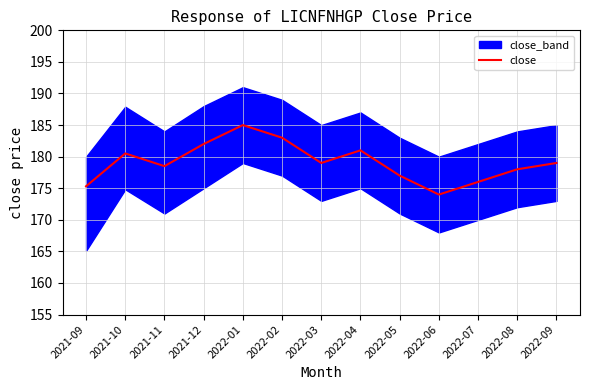

At which category does the chart reach its peak across all series?

2022-01